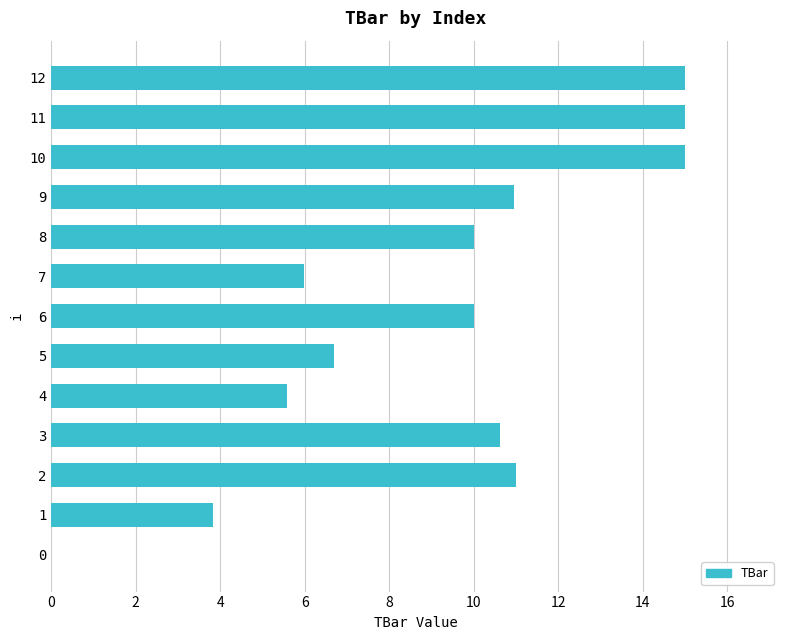

Which has a higher value, 2 or 10?

10